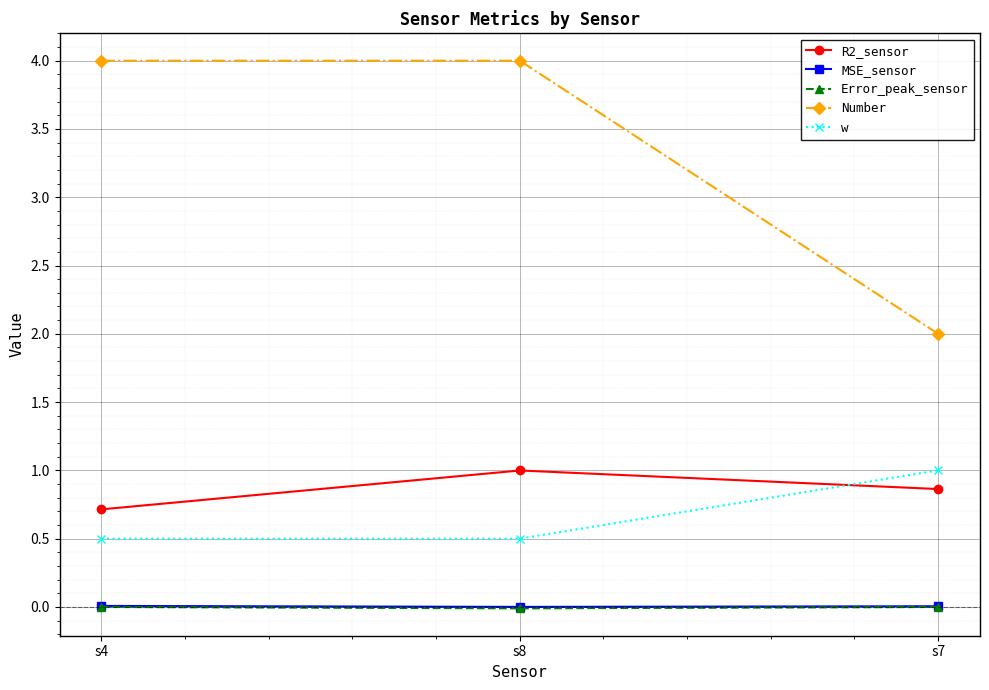

What is the value of the w point at the 3rd from the left?

1.0